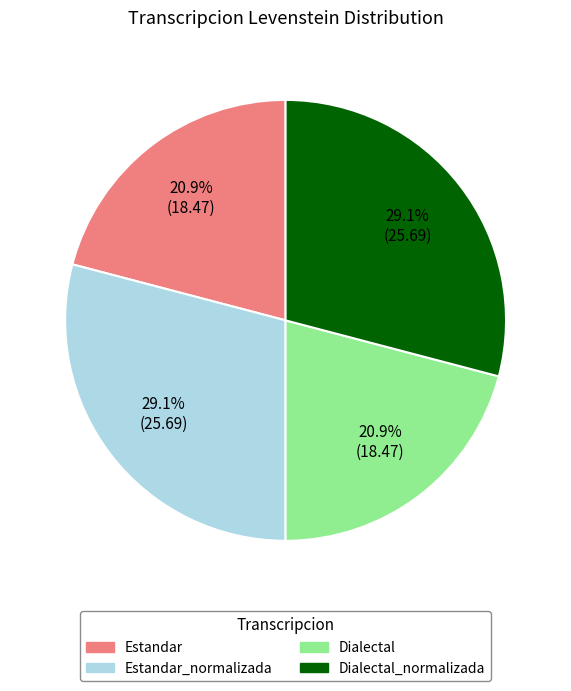

Count the number of slices in the pie.

4